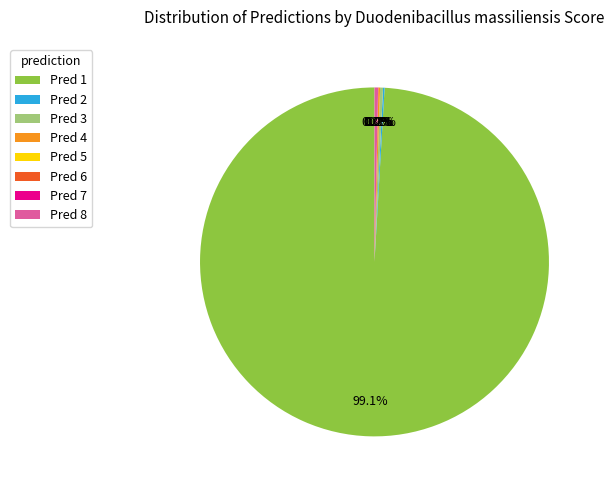

True or false: 5 accounts for 0% of the total.

True